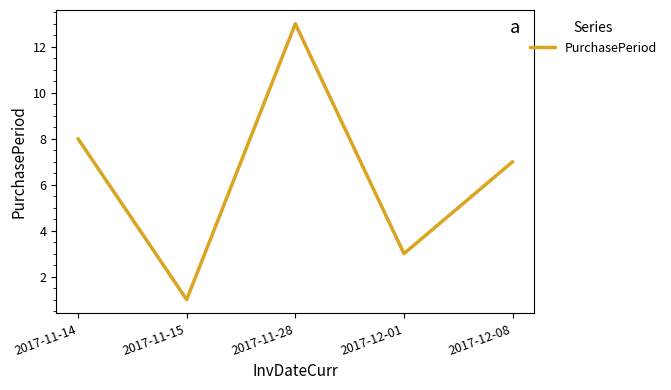

What is the greatest value displayed?

13